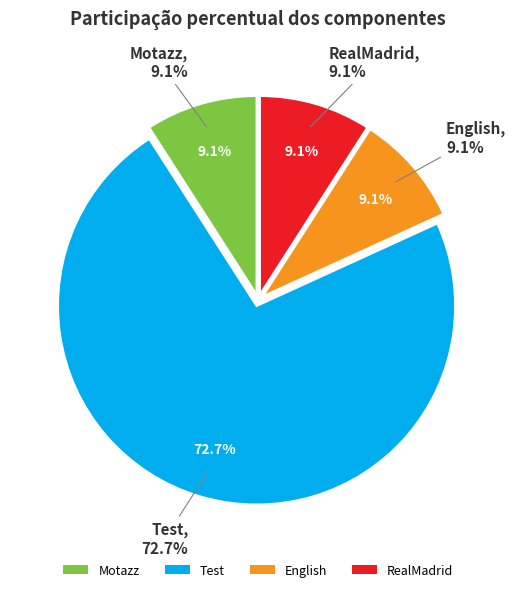

Rank the categories by value from lowest to highest.

Motazz, English, RealMadrid, Test